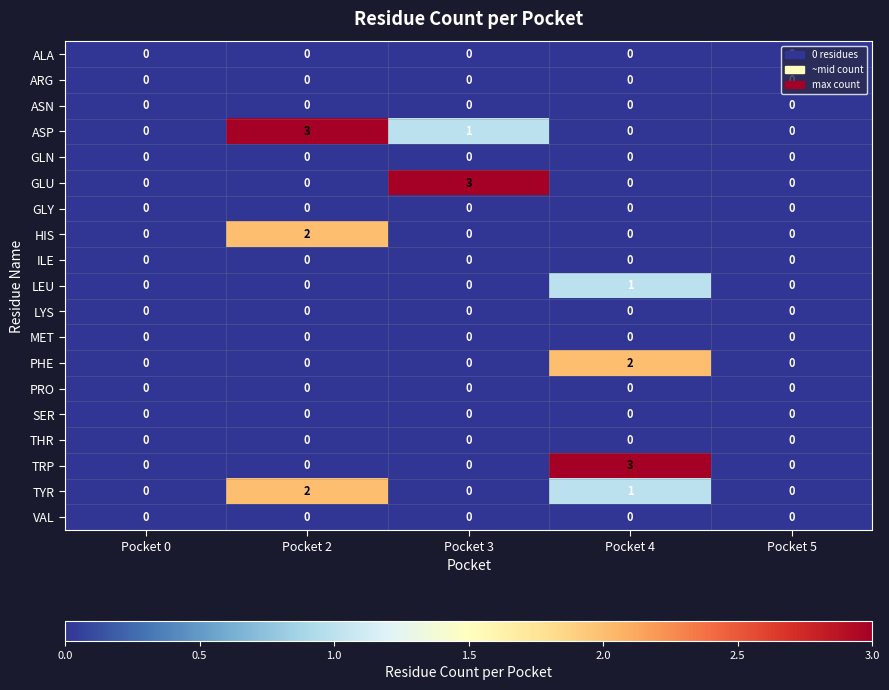

What is the total value across all series at Pocket 2?

7